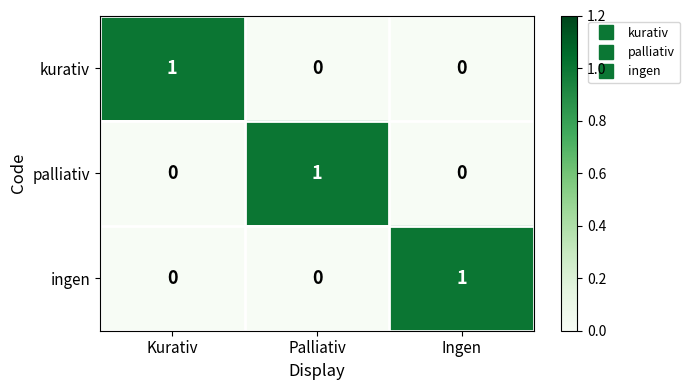

Is it true that palliativ equals 1 at Palliativ?

True